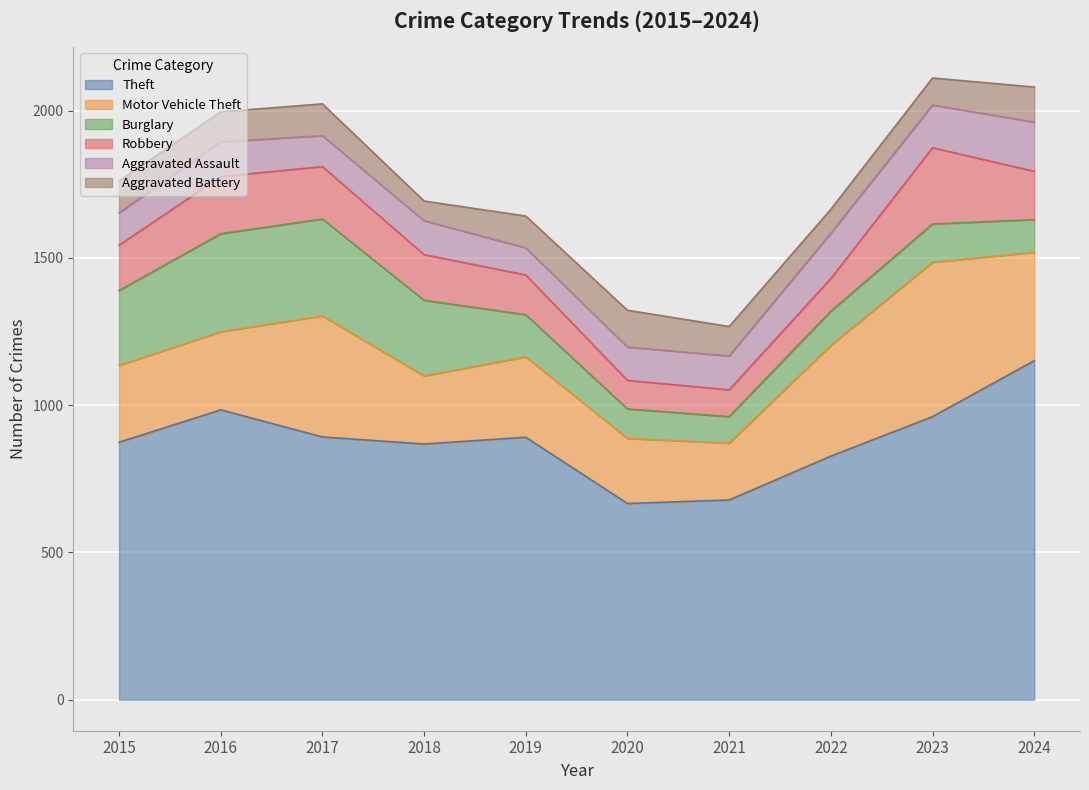

What is the total value across all series at 2021?

1267